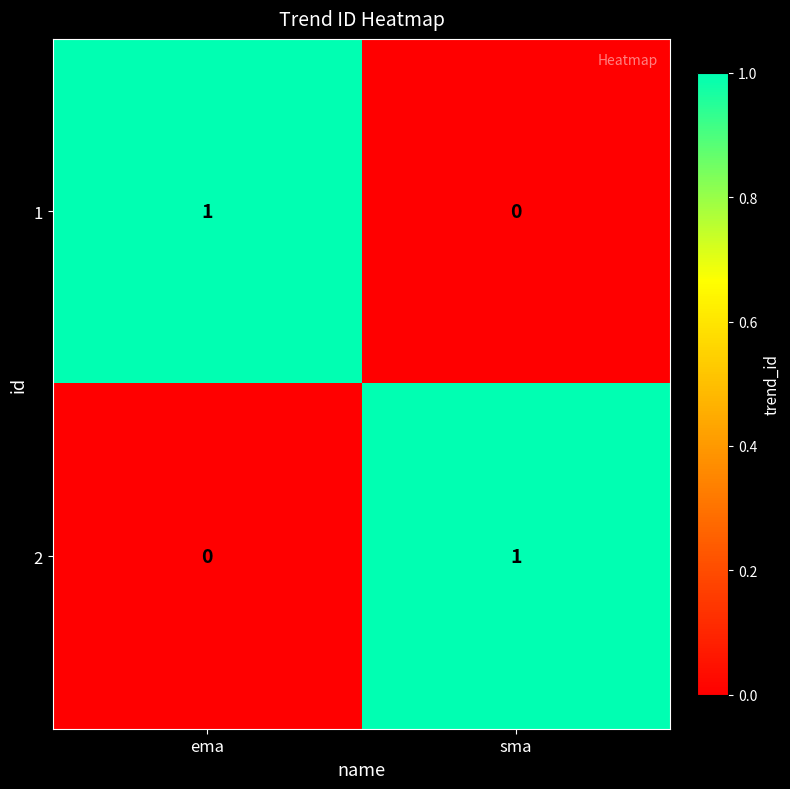

Reading left to right, what are all the values shown in this chart?

1: 1	0
2: 0	1